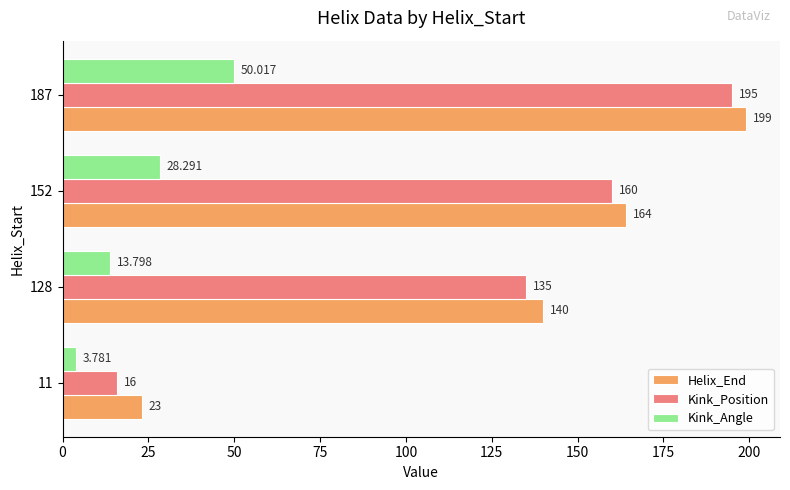

What are all the series names shown in the legend?

Helix_End, Kink_Position, Kink_Angle